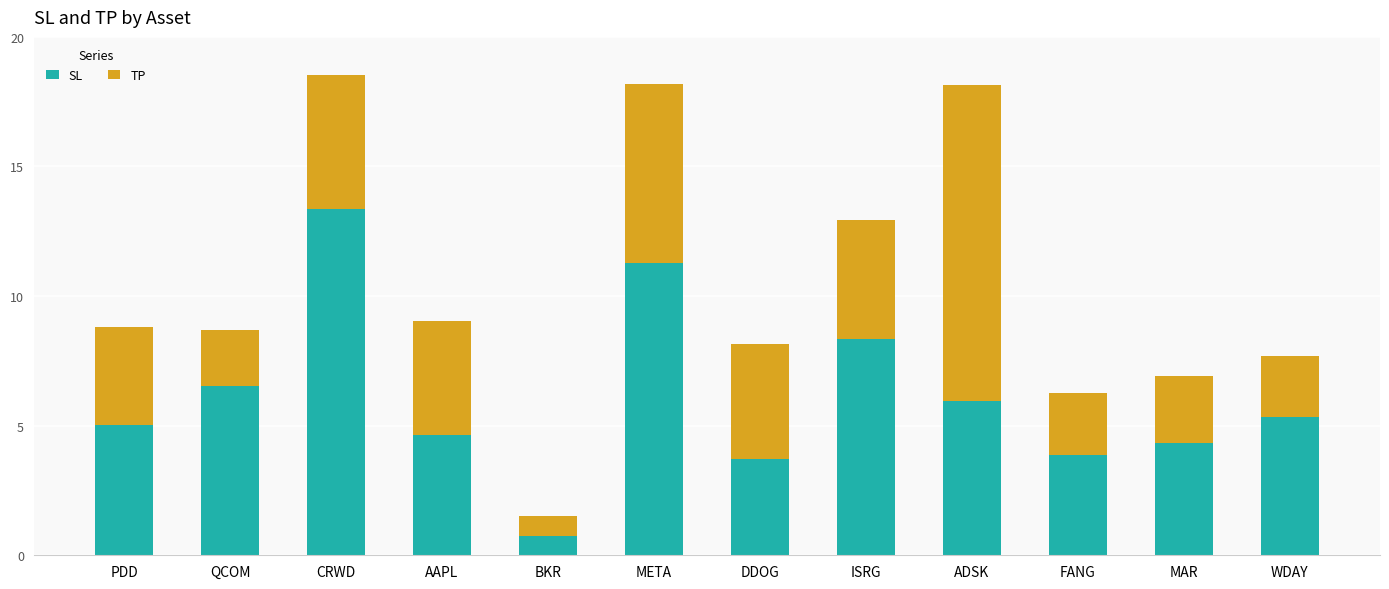

What is the sum of all SL values?

73.2